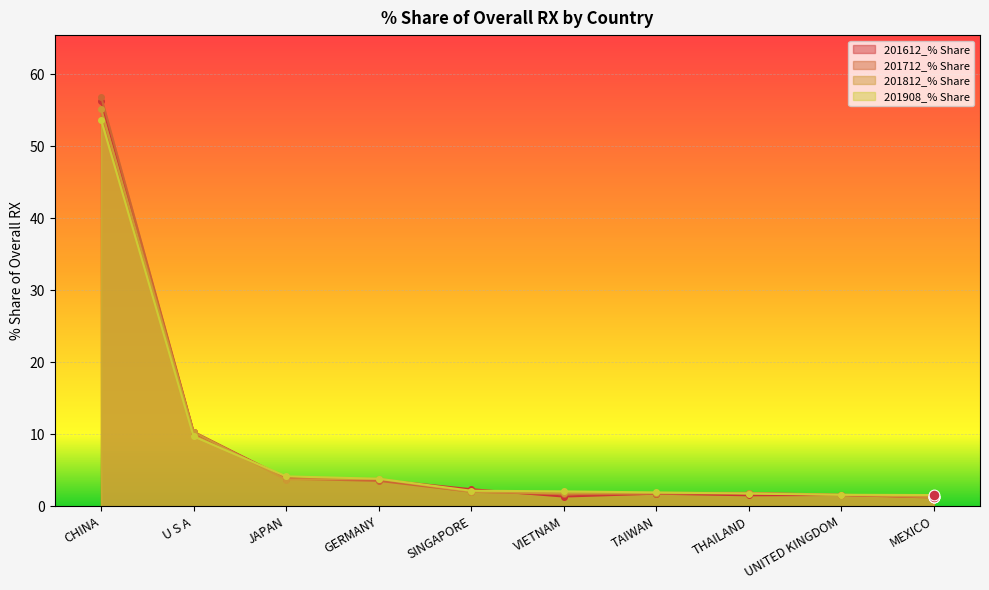

What are all the series names shown in the legend?

201612_% Share, 201712_% Share, 201812_% Share, 201908_% Share